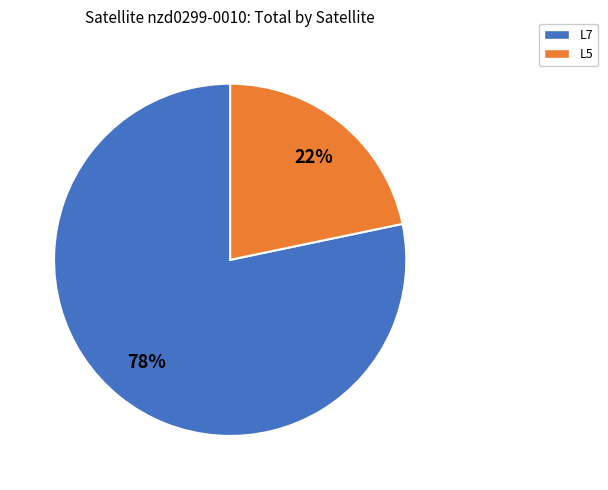

Is it true that L7 is 1% of the pie?

False